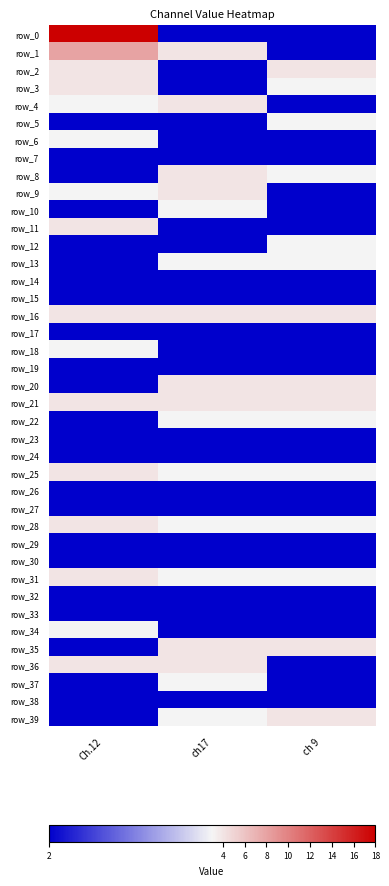

Reading left to right, list all the values displayed in this chart.

row_0: 18	2	2
row_1: 8	4	2
row_2: 4	2	4
row_3: 4	2	3
row_4: 3	4	2
row_5: 2	2	3
row_6: 3	2	2
row_7: 2	2	2
row_8: 2	4	3
row_9: 3	4	2
row_10: 2	3	2
row_11: 4	2	2
row_12: 2	2	3
row_13: 2	3	3
row_14: 2	2	2
row_15: 2	2	2
row_16: 4	4	4
row_17: 2	2	2
row_18: 3	2	2
row_19: 2	2	2
row_20: 2	4	4
row_21: 4	4	4
row_22: 2	3	3
row_23: 2	2	2
row_24: 2	2	2
row_25: 4	3	3
row_26: 2	2	2
row_27: 2	2	2
row_28: 4	3	3
row_29: 2	2	2
row_30: 2	2	2
row_31: 4	3	3
row_32: 2	2	2
row_33: 2	2	2
row_34: 3	2	2
row_35: 2	4	4
row_36: 4	4	2
row_37: 2	3	2
row_38: 2	2	2
row_39: 2	3	4